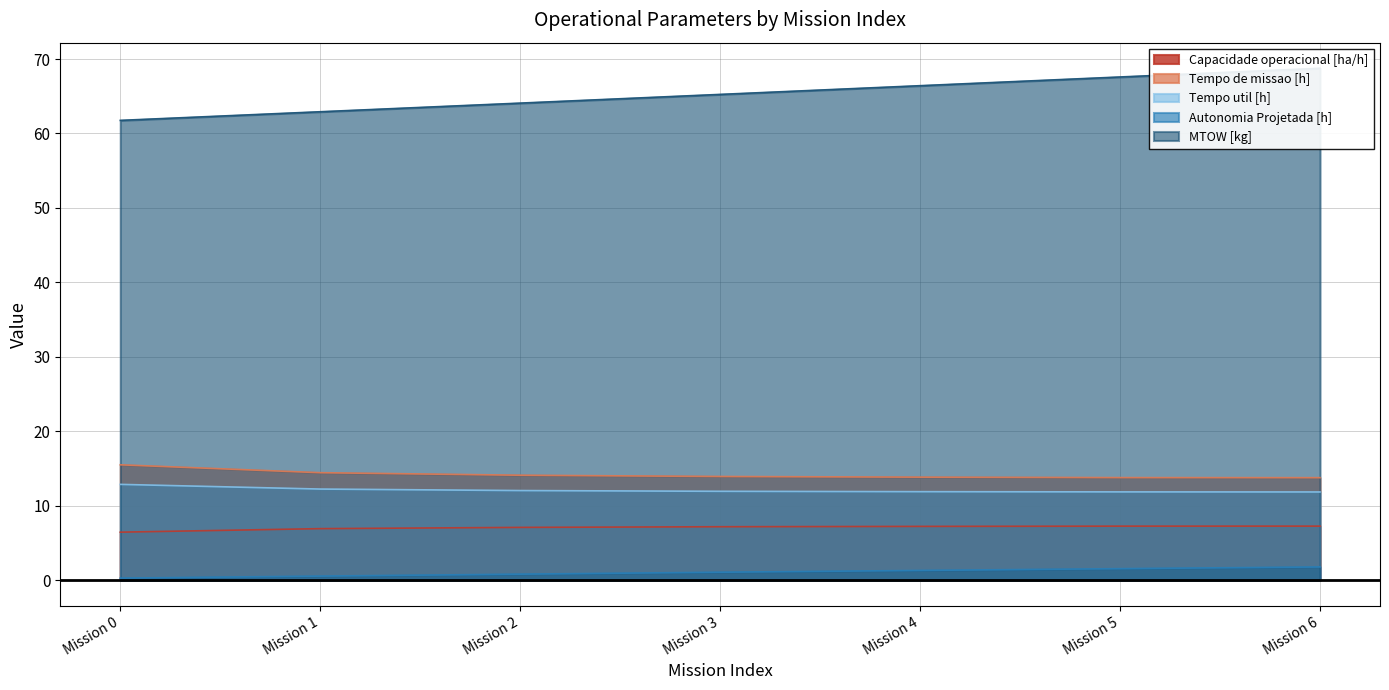

What is the difference between the Tempo de missao [h] values at Mission 6 and Mission 3?

0.2